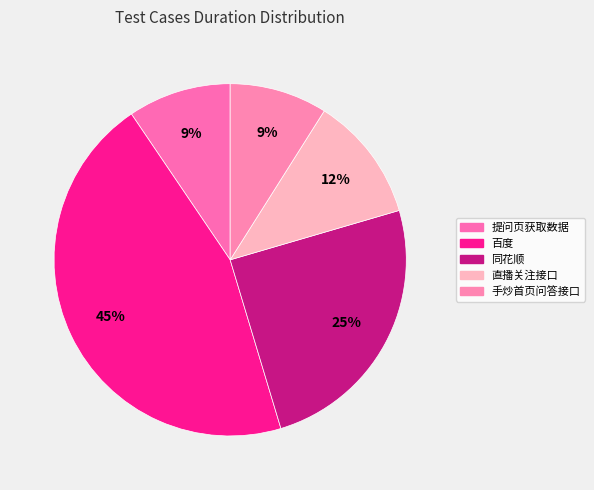

True or false: 百度 accounts for 45% of the total.

True